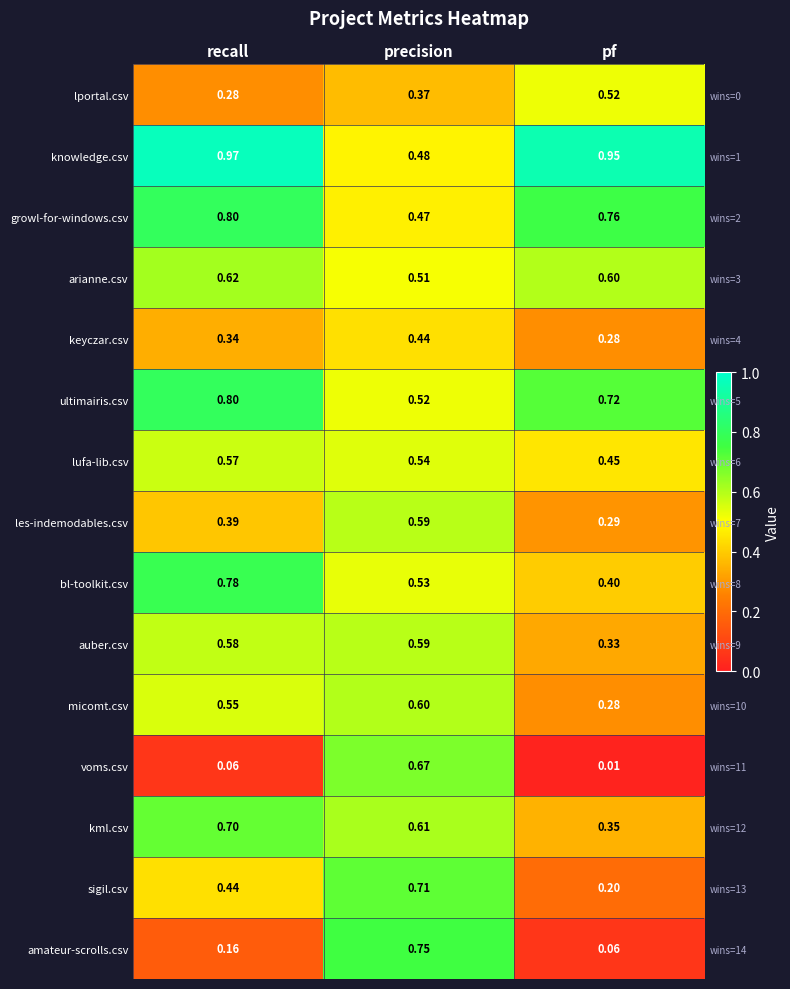

What is the difference between the lportal.csv values at recall and pf?

0.2